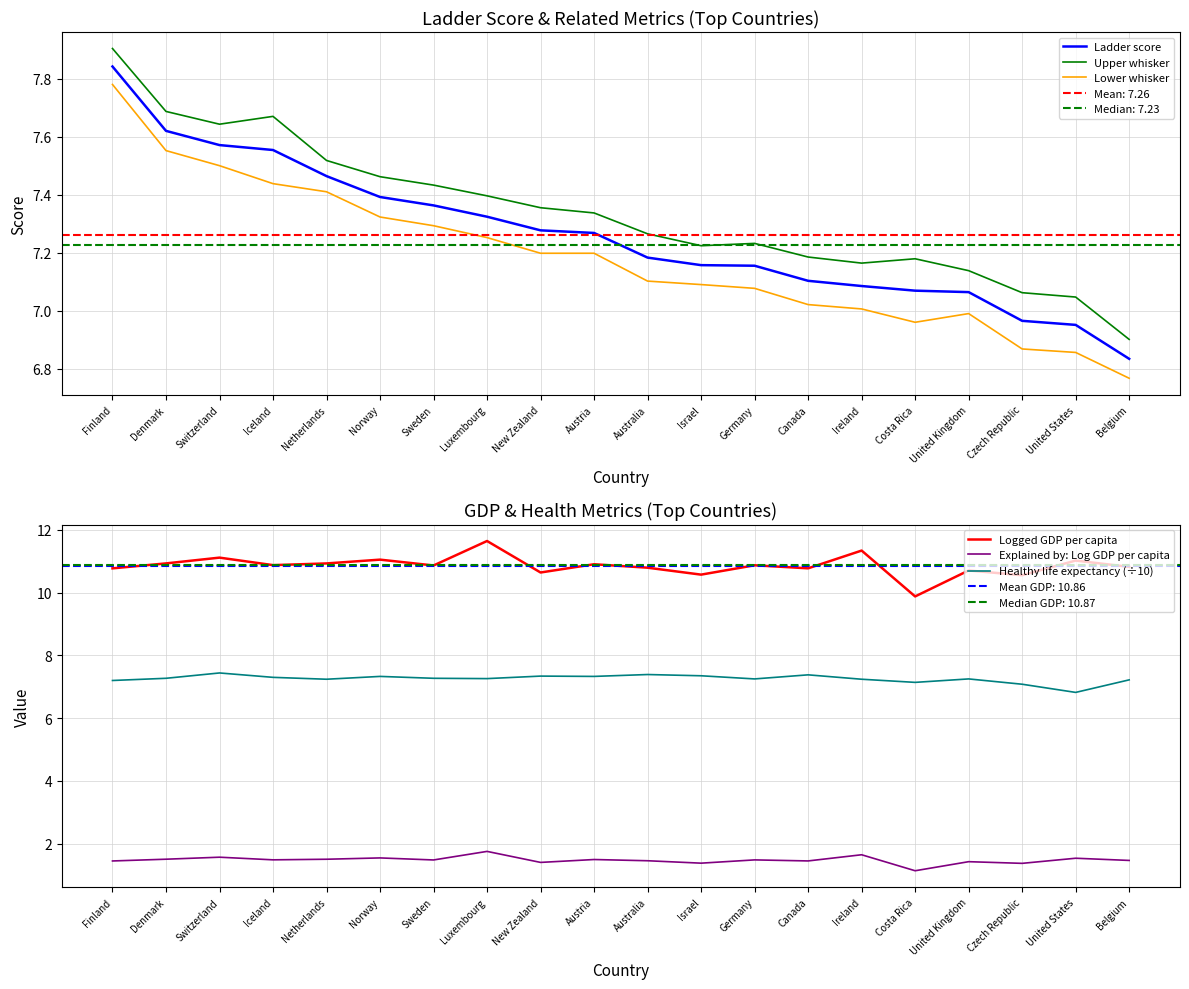

Which category has the lowest value across all series?

Costa Rica